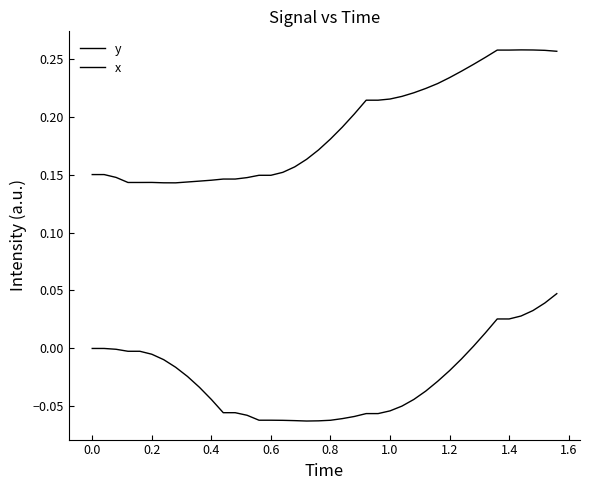

Which series has the widest spread of values?

x